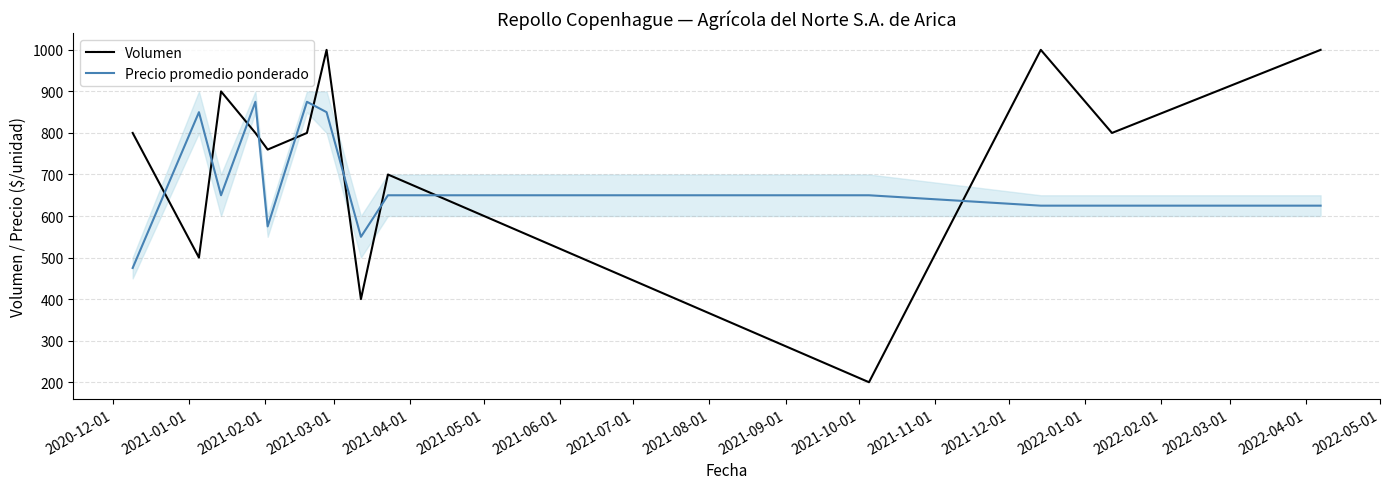

What is the lowest value of the Precio promedio ponderado series?

475